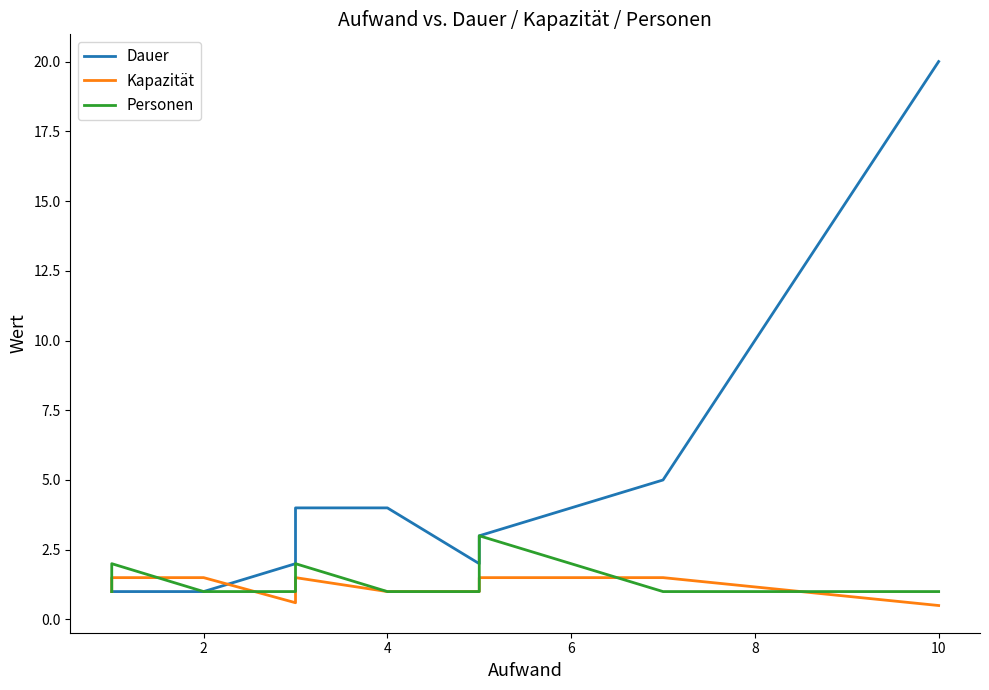

How many categories are shown in the chart?

16